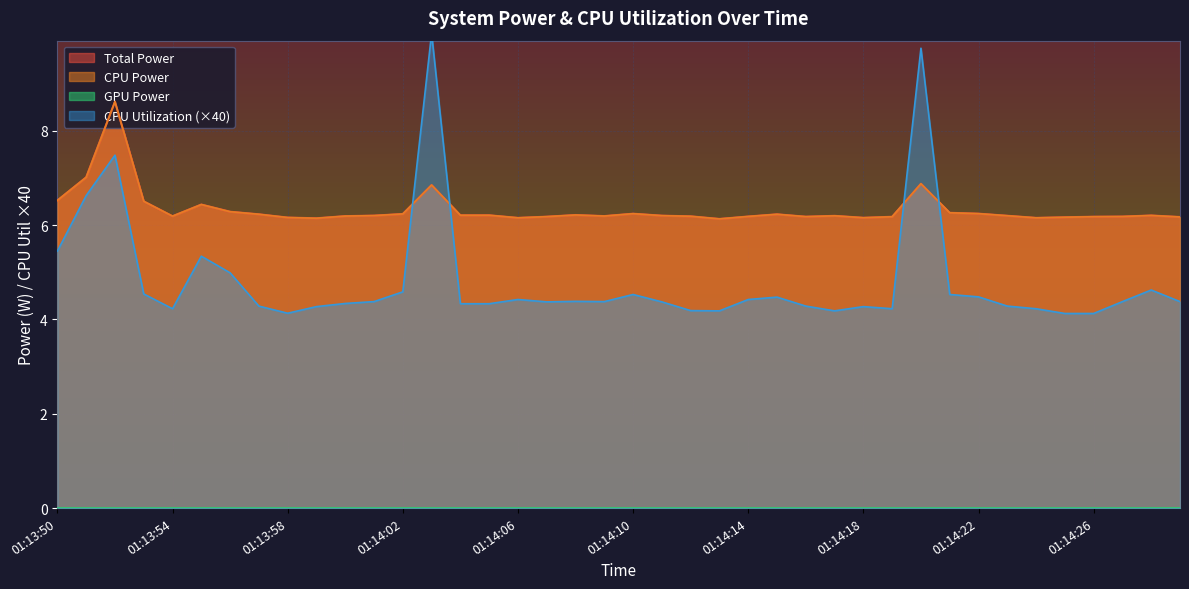

True or false: CPU Power has a value of 9.7 at 01:14:09.

False